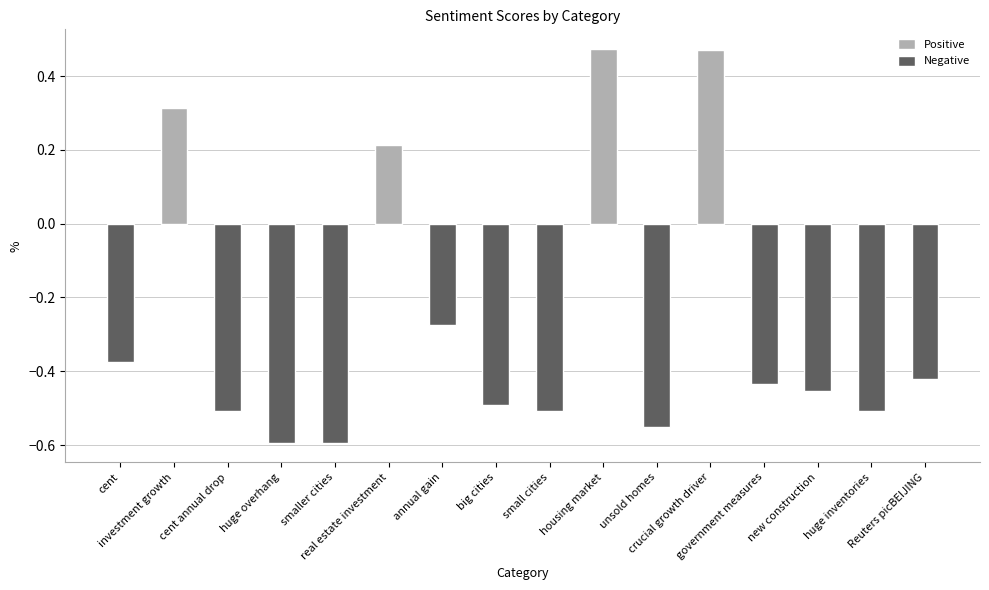

What is the label of the 11th bar from the right?

real estate investment